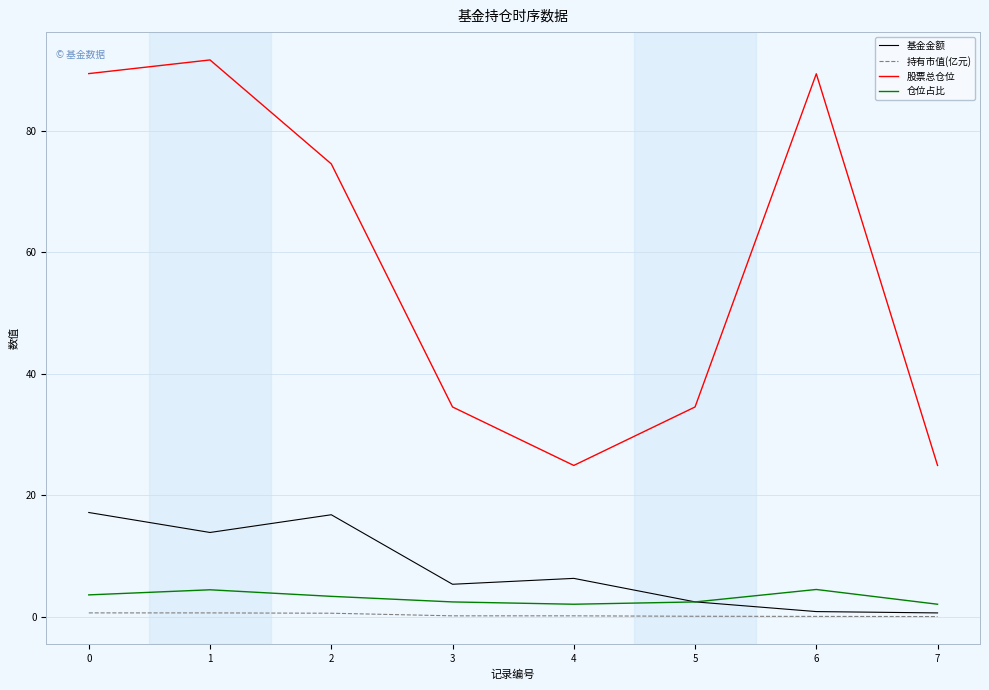

What is the total value across all series at 2?

95.3